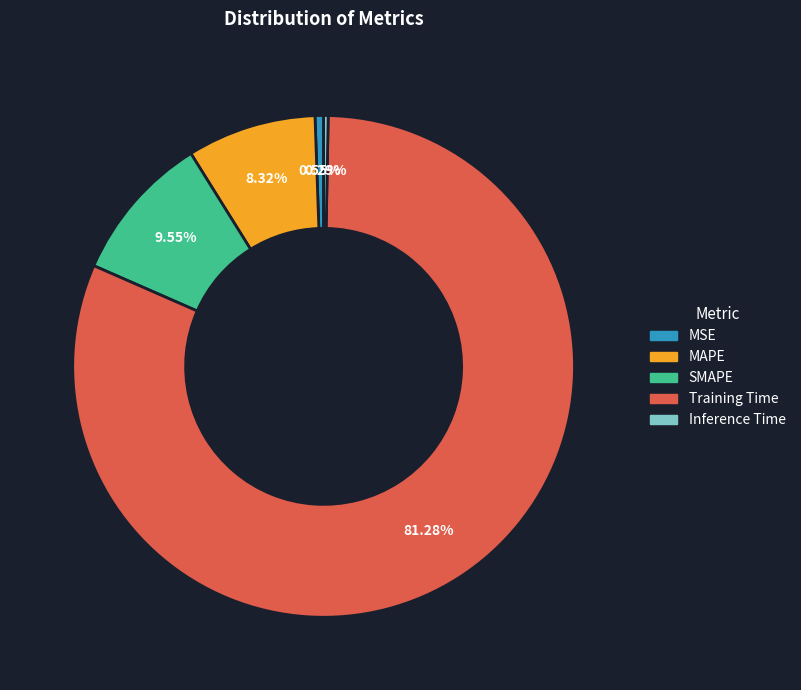

Is the sum of MSE and Inference Time greater than half?

No